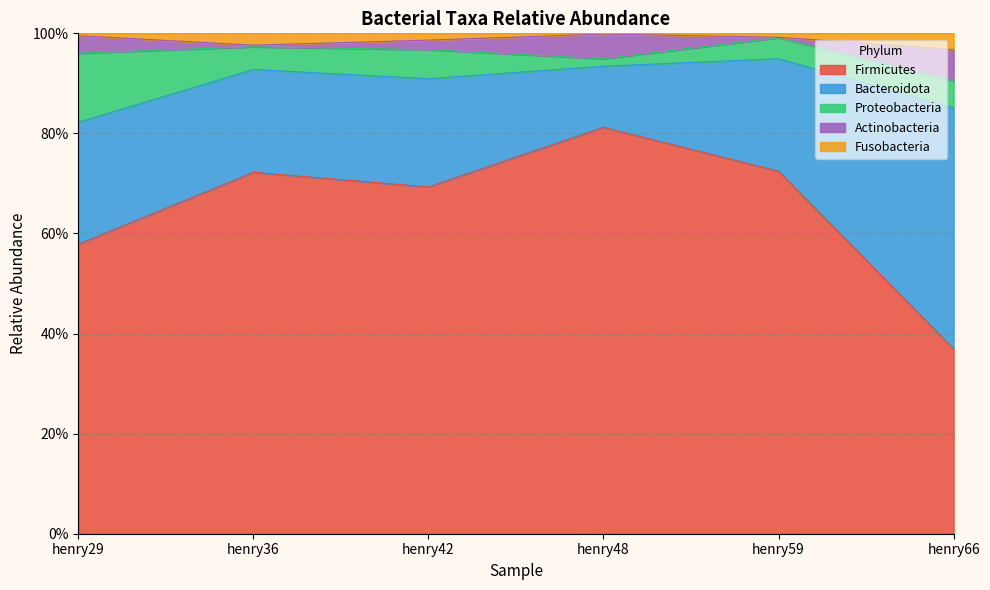

Rank the series at henry66 from highest to lowest value.

Bacteroidota, Firmicutes, Actinobacteria, Proteobacteria, Fusobacteria